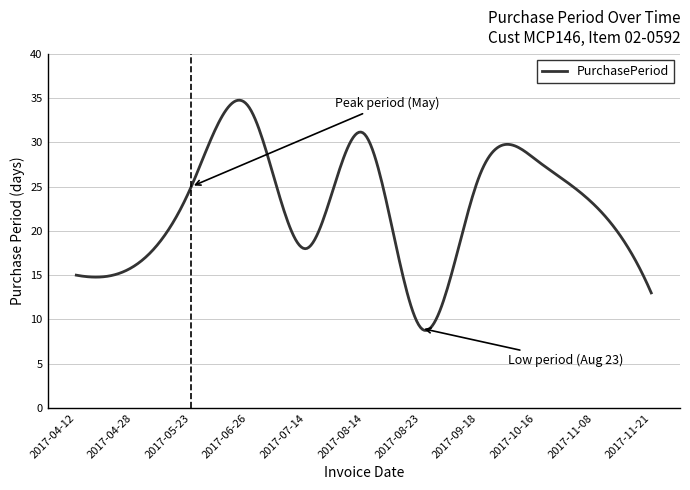

What is the minimum value shown in the chart?

8.8